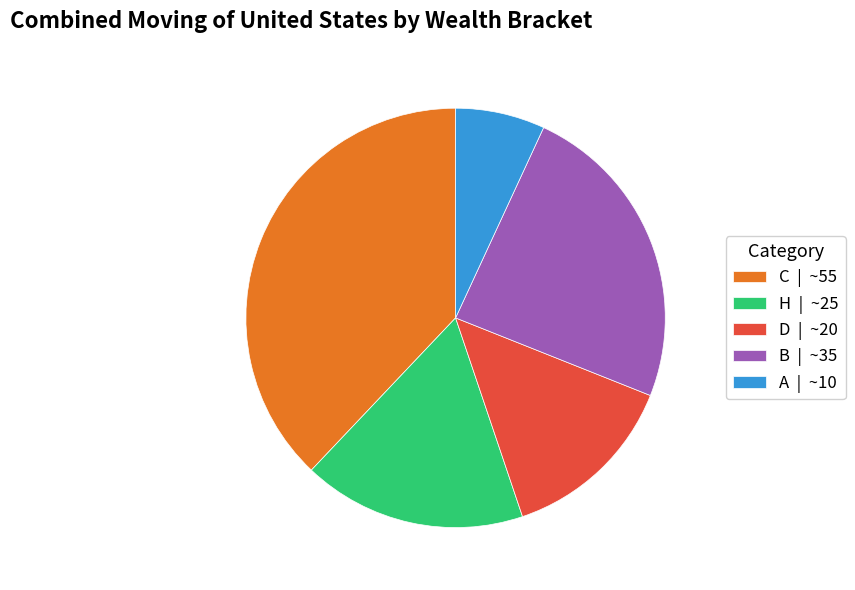

Is the sum of H | ~25 and C | ~55 greater than half?

Yes